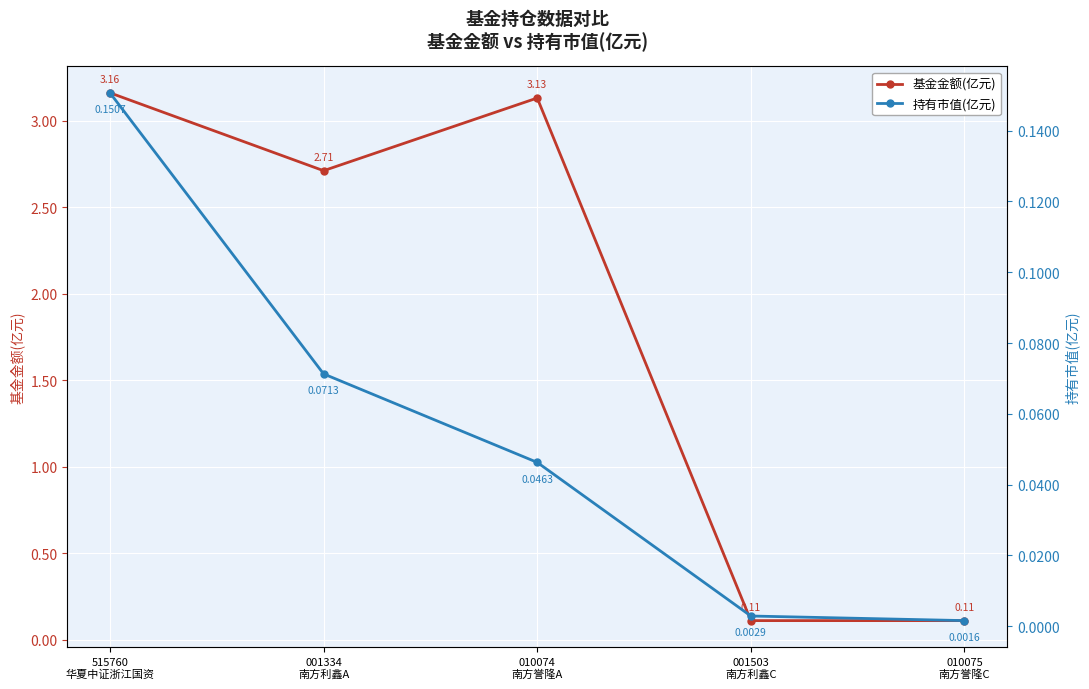

What is the label of the 5th point from the left?

010075
南方誉隆C